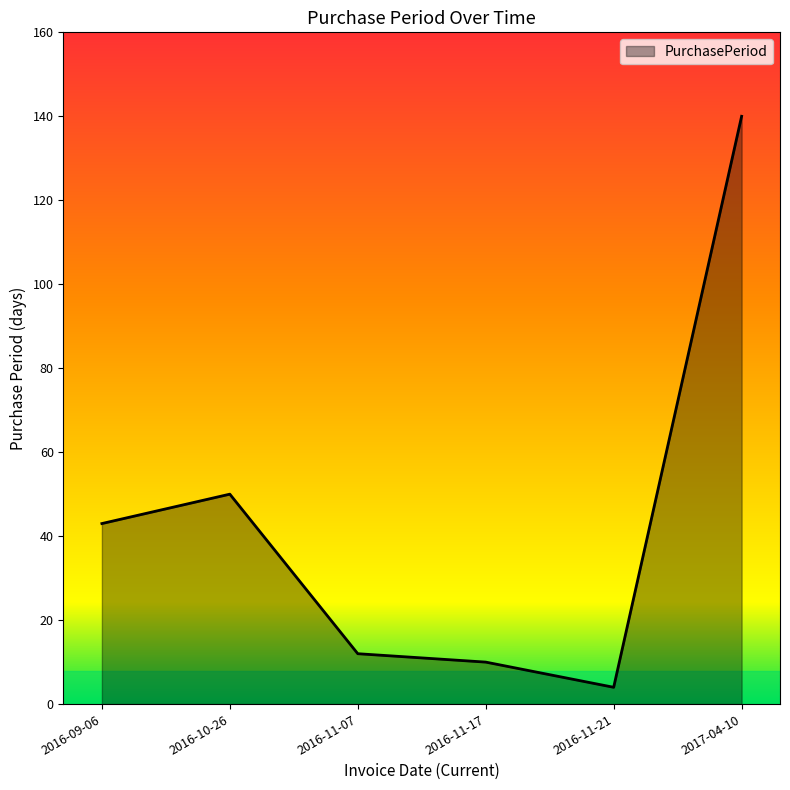

Reading right to left, extract all data points from this chart.

140	4	10	12	50	43